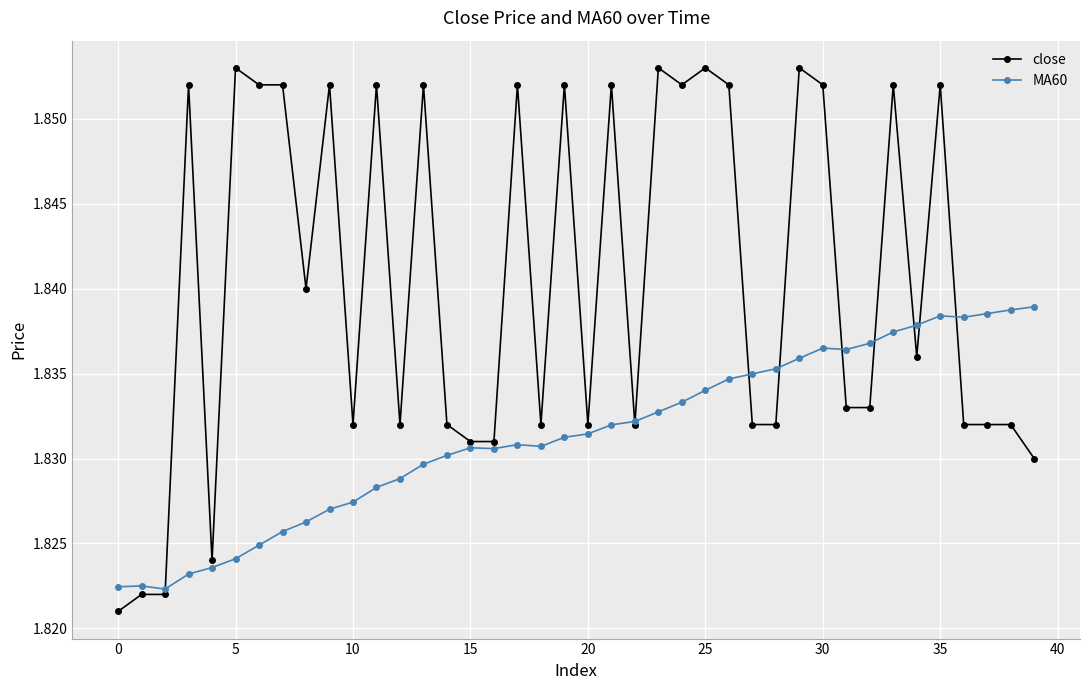

Which series has the largest total across all categories?

close